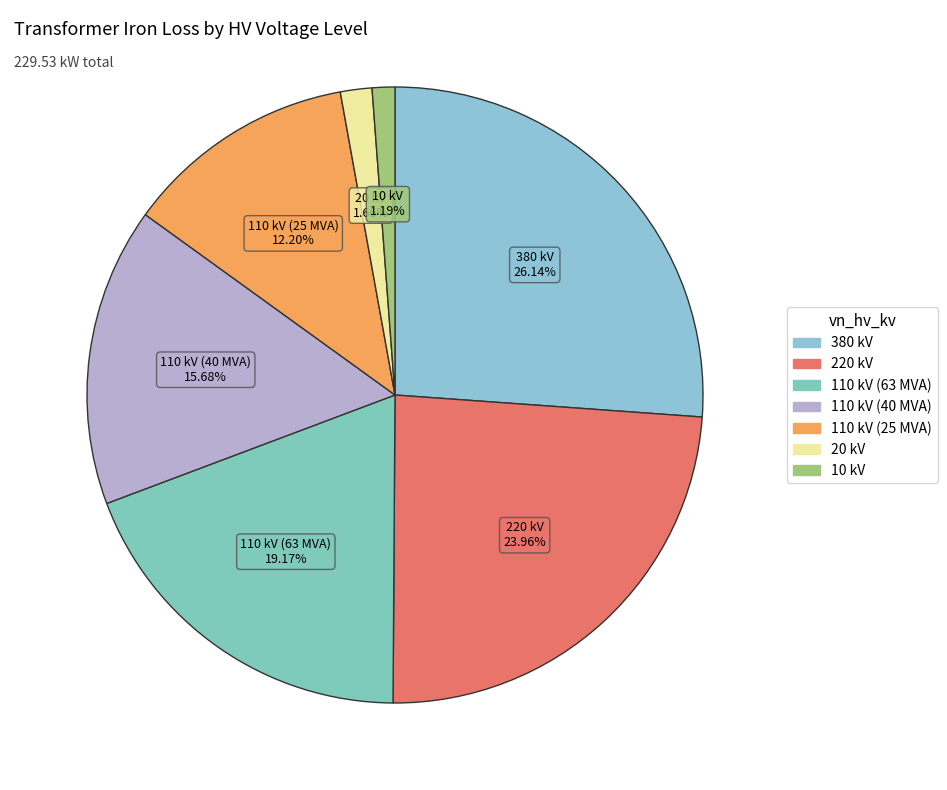

What is the largest slice in the pie chart?

380 kV